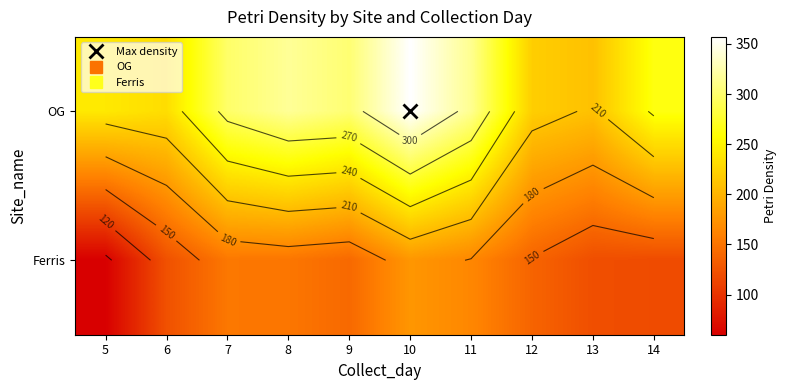

Is the value of Ferris at 11 greater than the value of OG at 5?

No